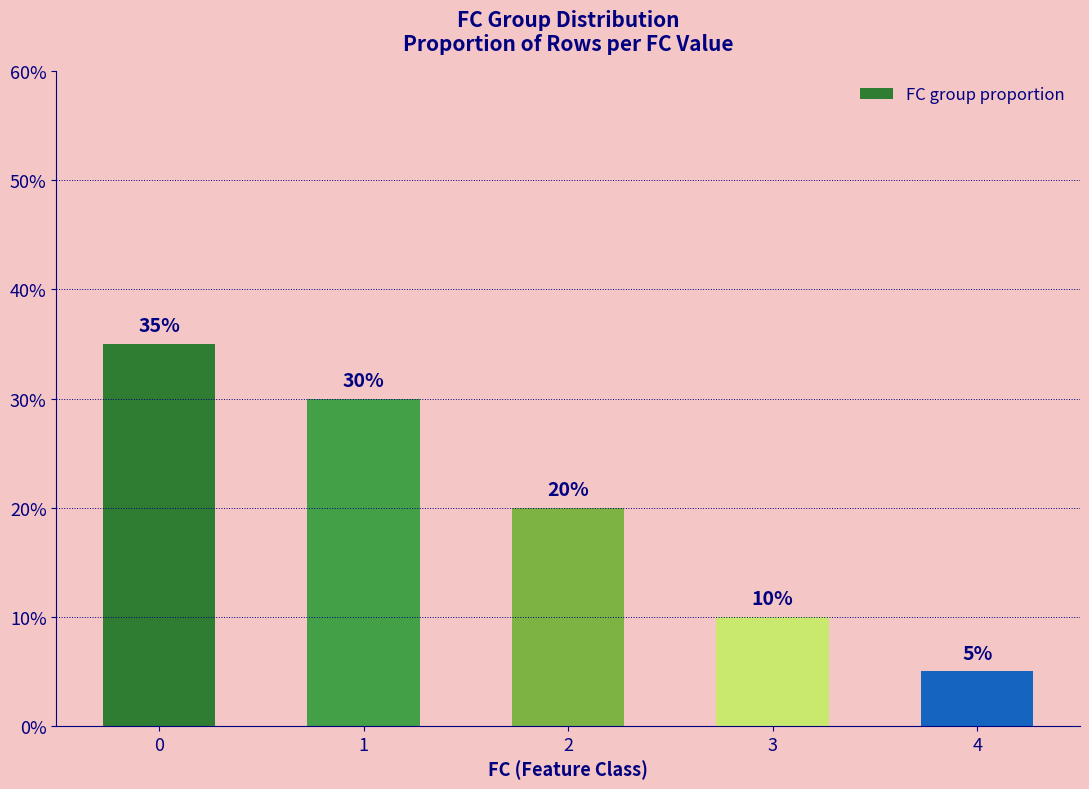

How many values are between 10 and 30?

3